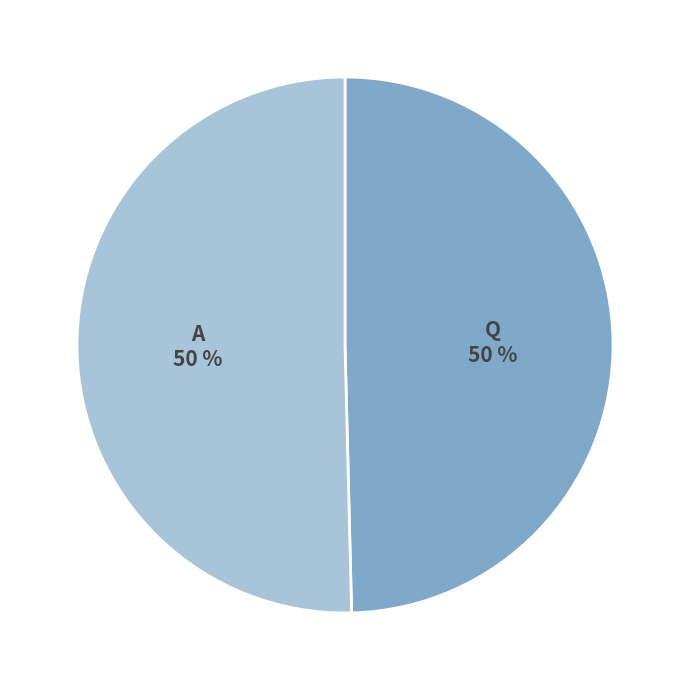

Do Q and A together represent more than half of the pie?

Yes